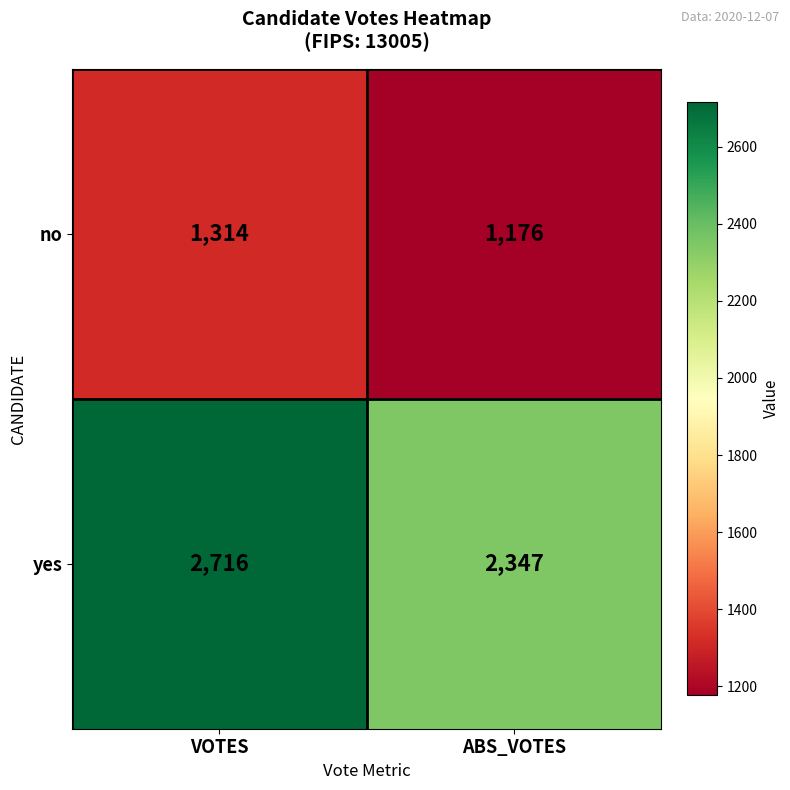

What is the difference between the highest and lowest values at ABS_VOTES?

1171